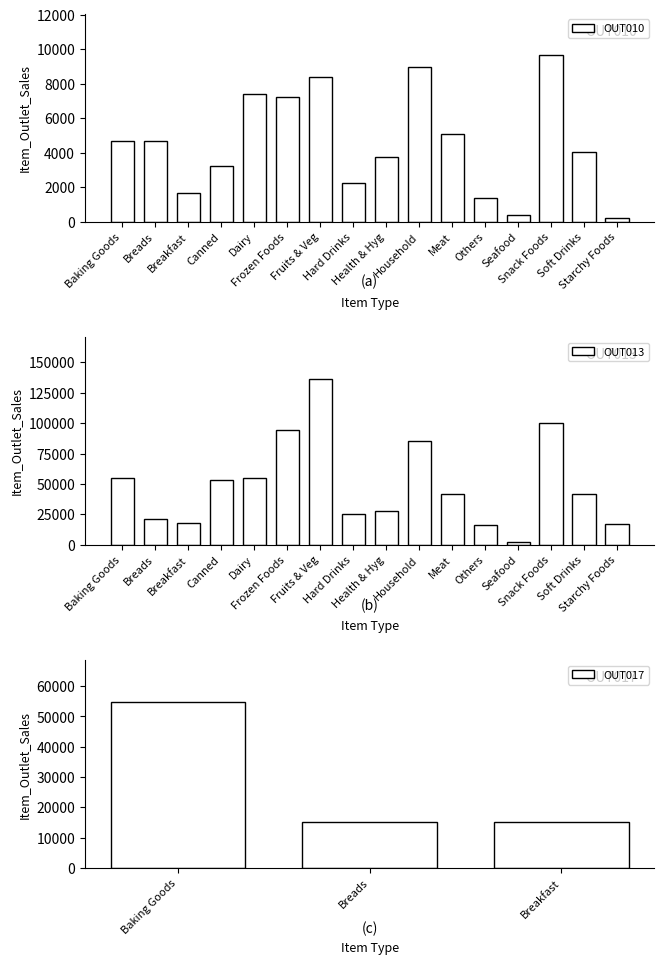

What is the value of the OUT013 bar at the 3rd from the left?

17891.4